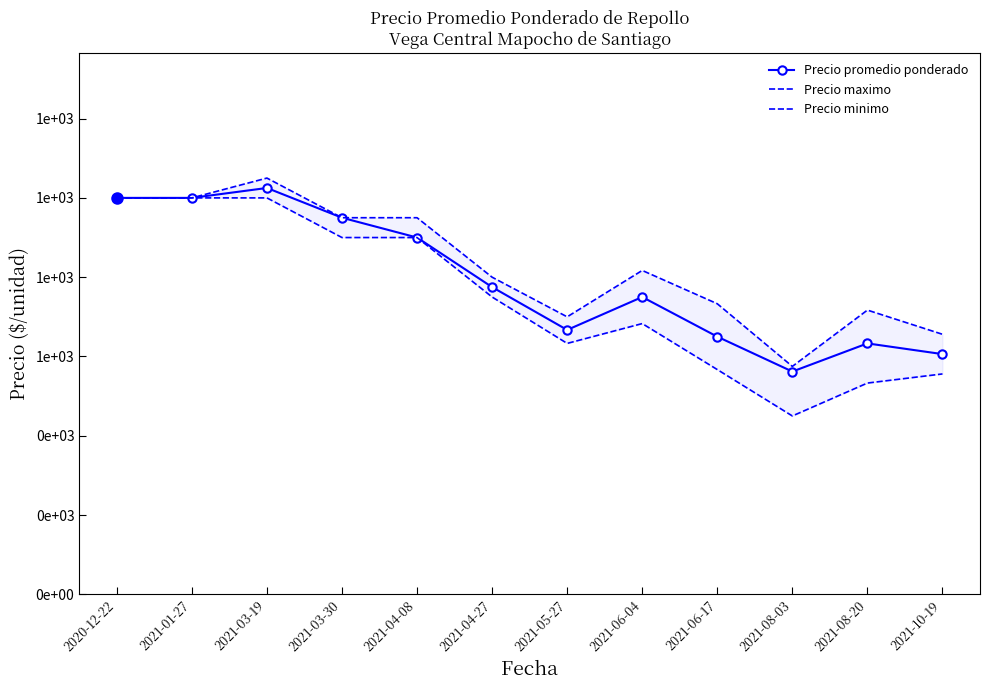

What is the lowest value of the Precio maximo series?

575